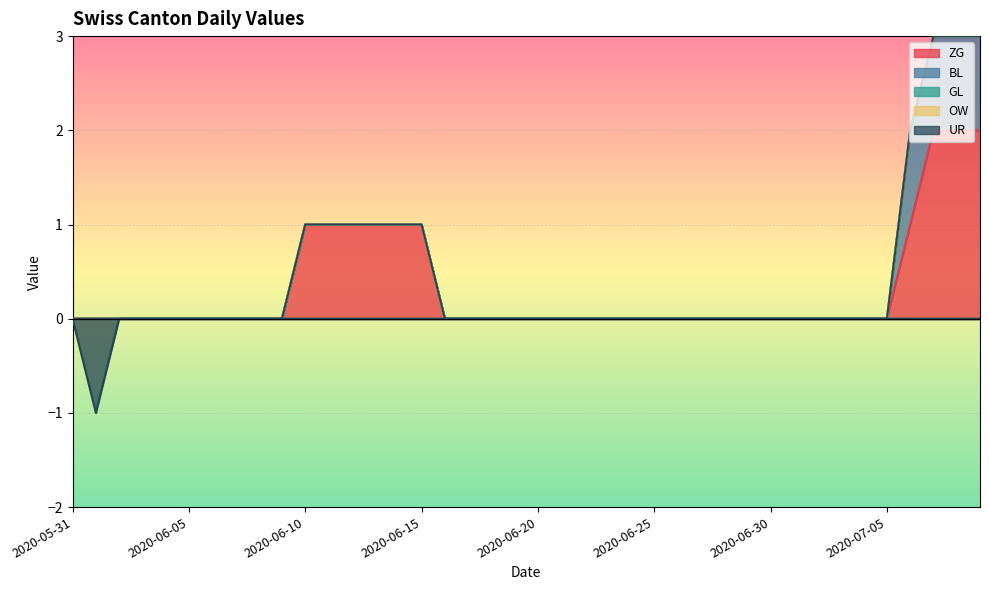

How many UR values are between 0 and 1?

39